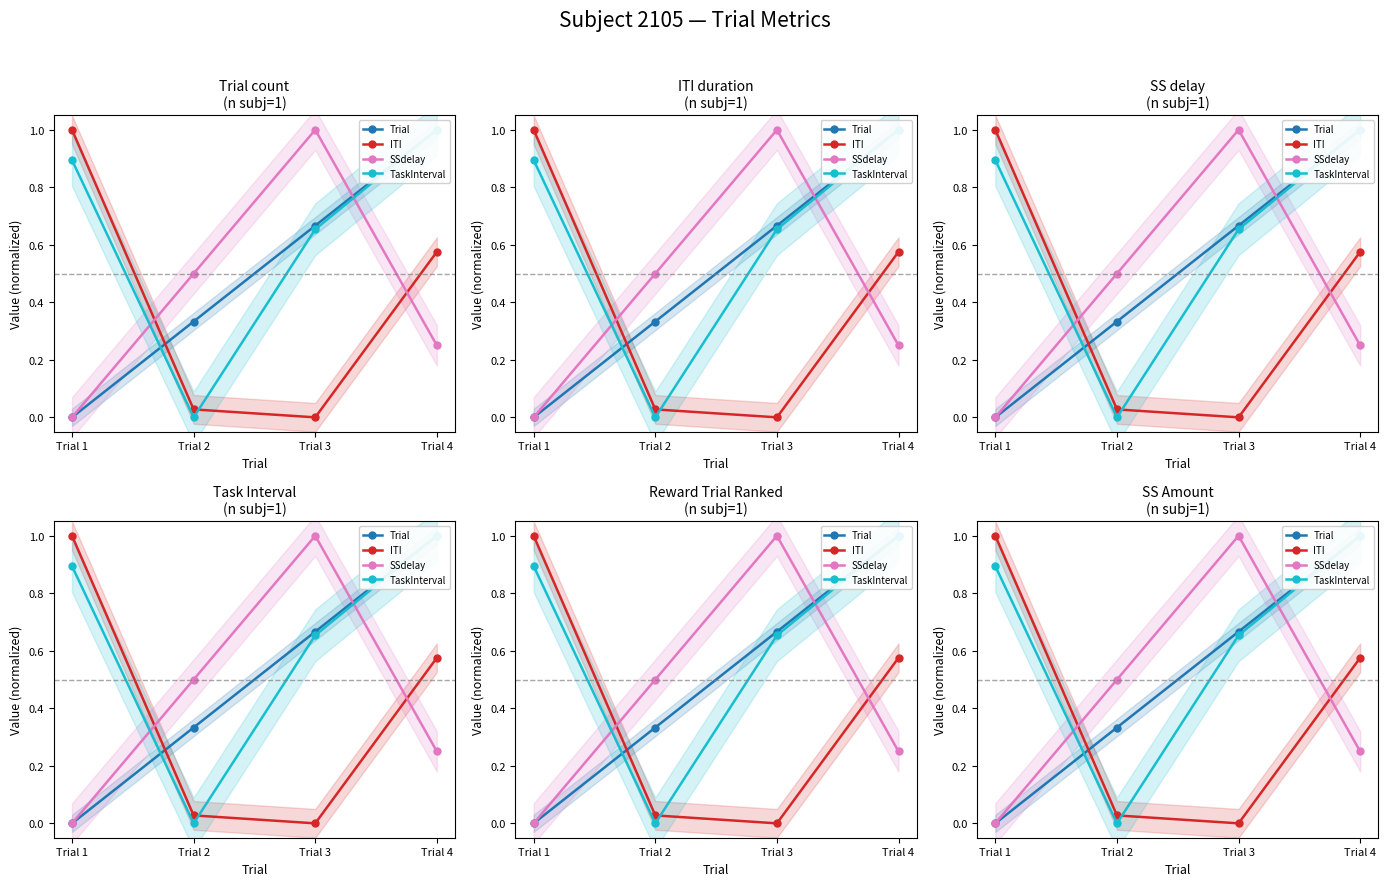

Where do TaskInterval and SSdelay first cross each other?

Trial 1 and Trial 2